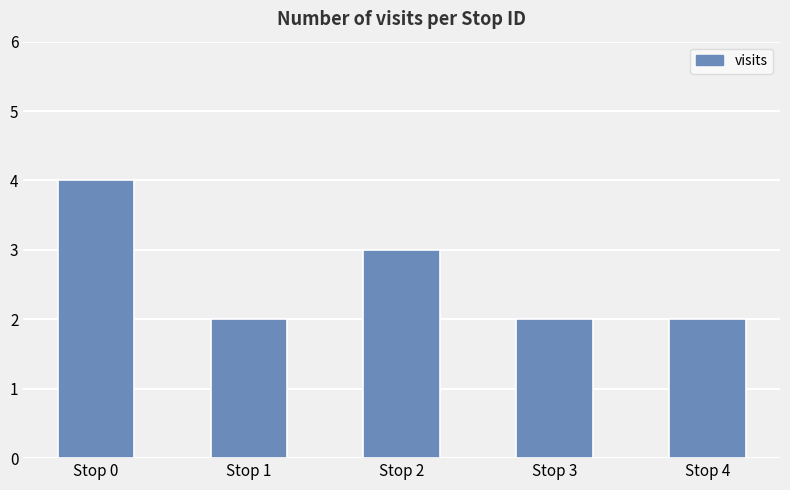

Is it true that the value at Stop 1 is 1?

False